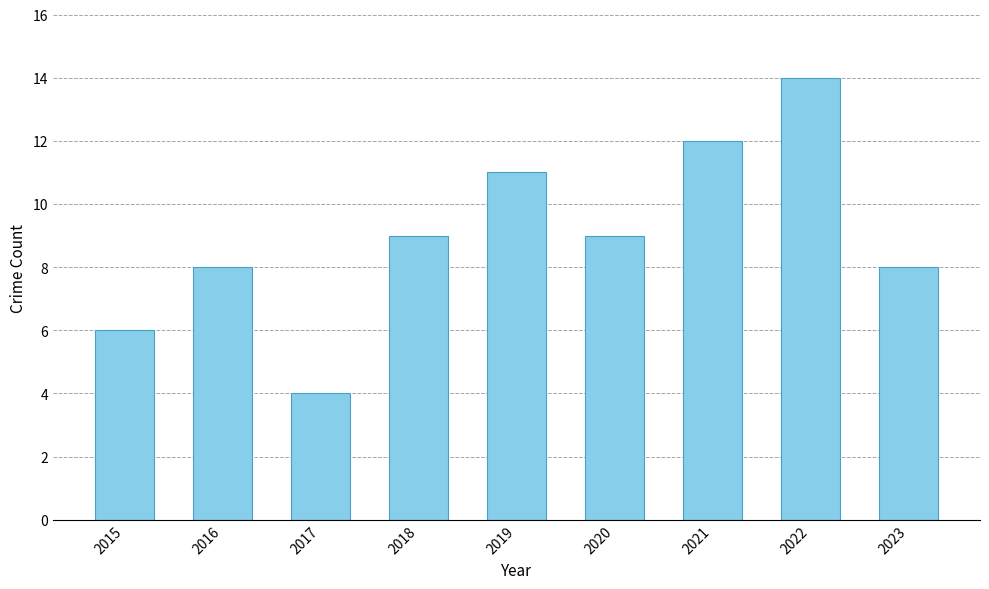

What is the ratio of the value at 2016 to the value at 2015?

1.3